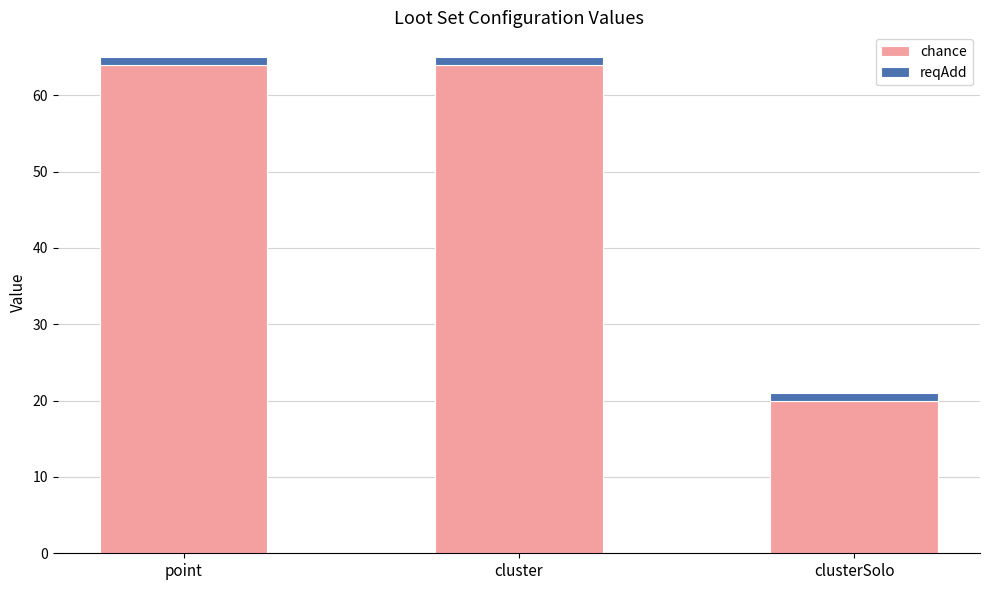

What is the sum of all chance values?

148